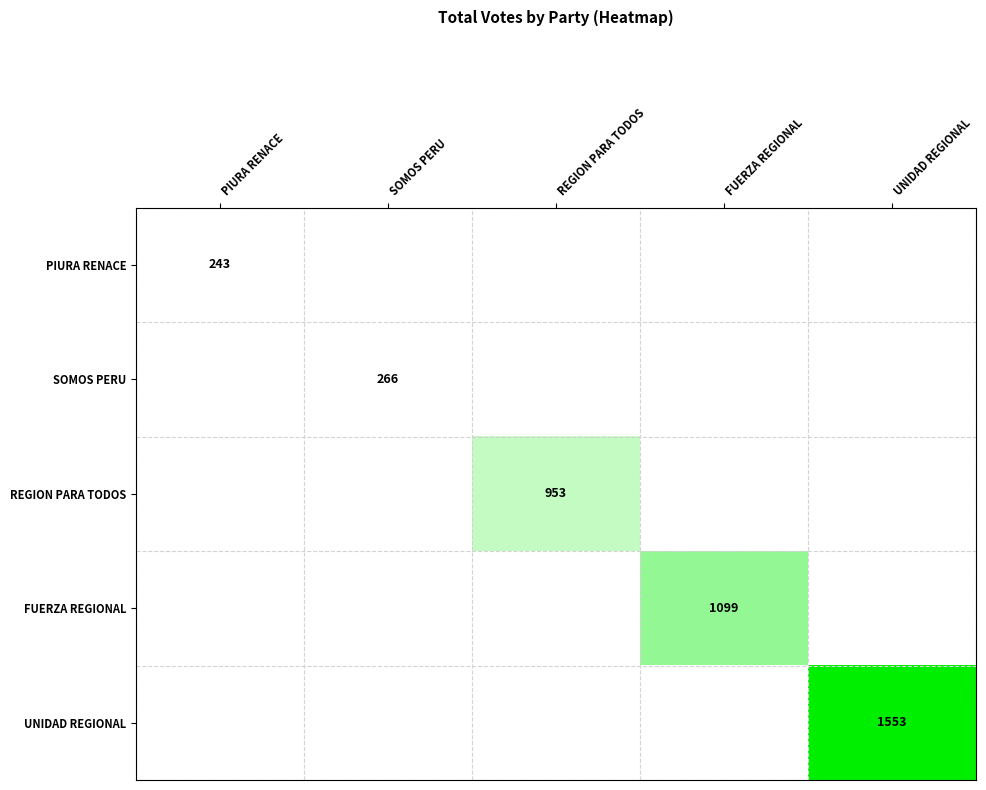

The PIURA RENACE series shows 243 at PIURA RENACE. True or false?

True